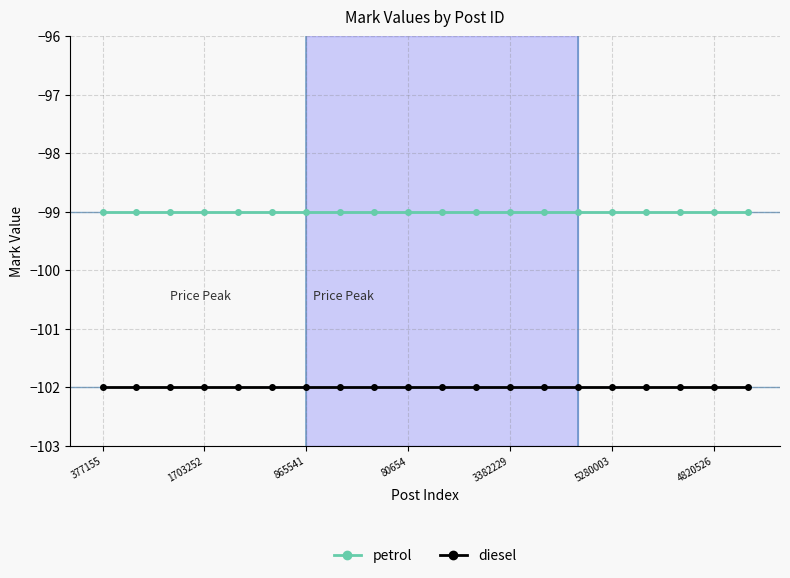

Reading right to left, transcribe all the data shown in this chart.

petrol: -99	-99	-99	-99	-99	-99	-99	-99	-99	-99	-99	-99	-99	-99	-99	-99	-99	-99	-99	-99
diesel: -102	-102	-102	-102	-102	-102	-102	-102	-102	-102	-102	-102	-102	-102	-102	-102	-102	-102	-102	-102